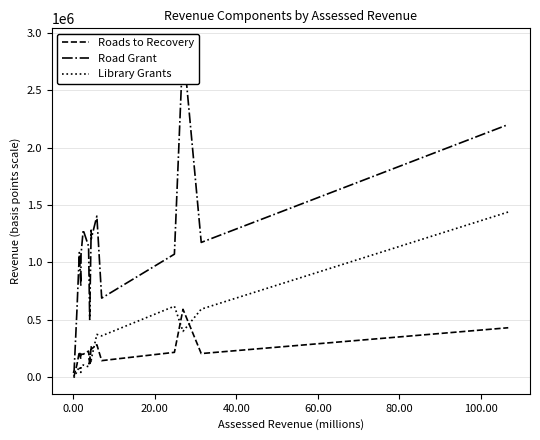

True or false: Roads to Recovery and Road Grant intersect in this chart.

False